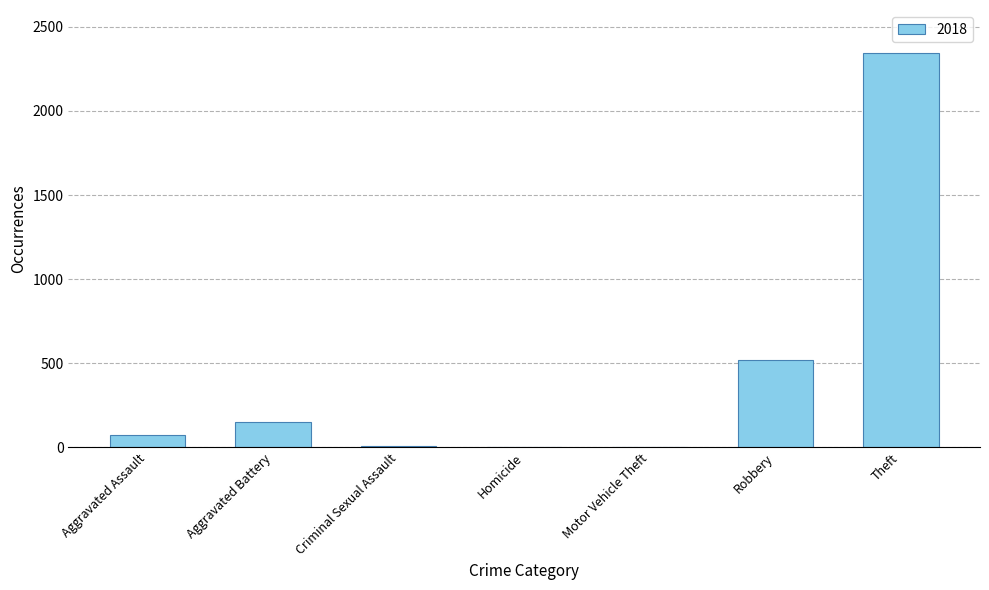

What is the change in value from Aggravated Battery to Robbery?

+368